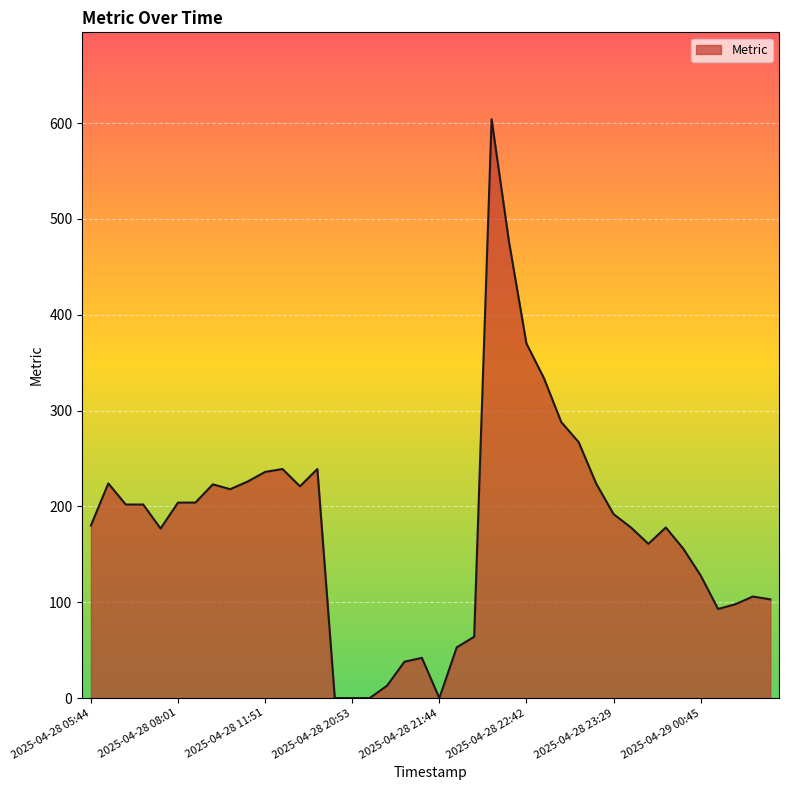

What is the difference between the maximum and minimum values?

604